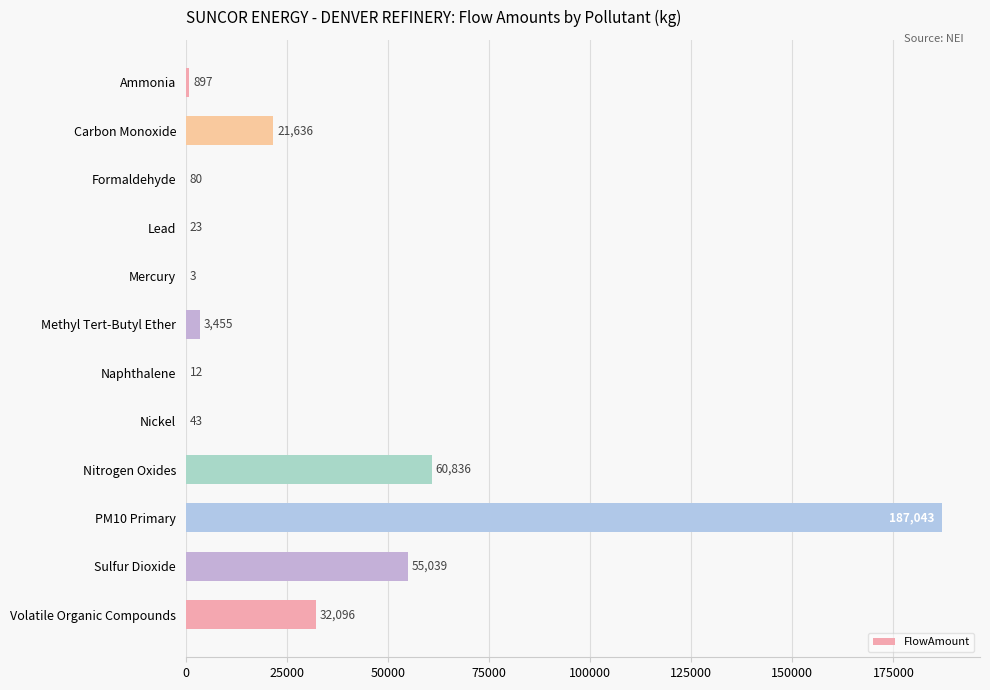

The chart shows a value of 21636.4 at Carbon Monoxide. True or false?

True